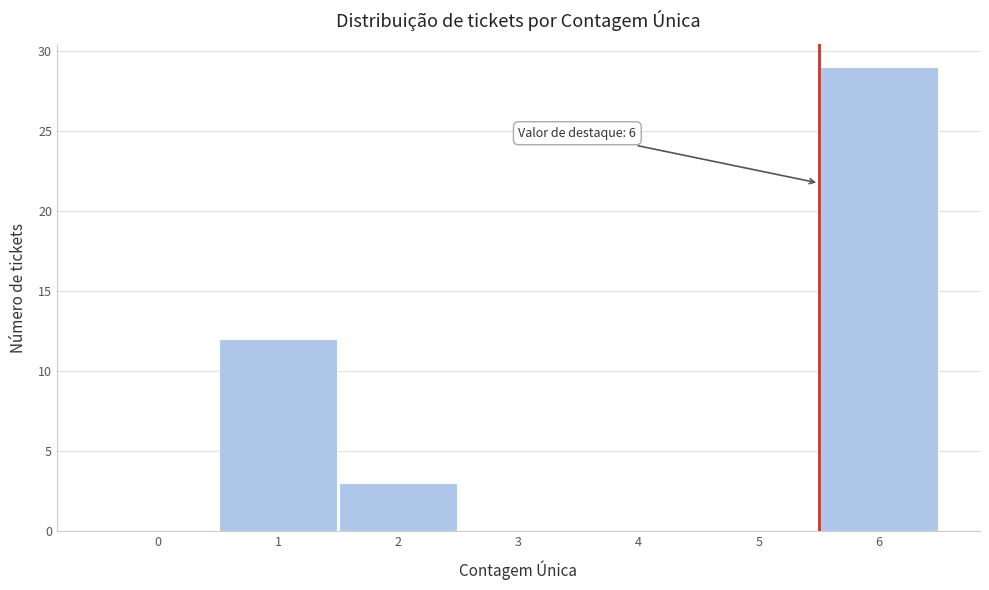

Reading right to left, what are all the values shown in this chart?

6=29	5=0	4=0	3=0	2=3	1=12	0=0